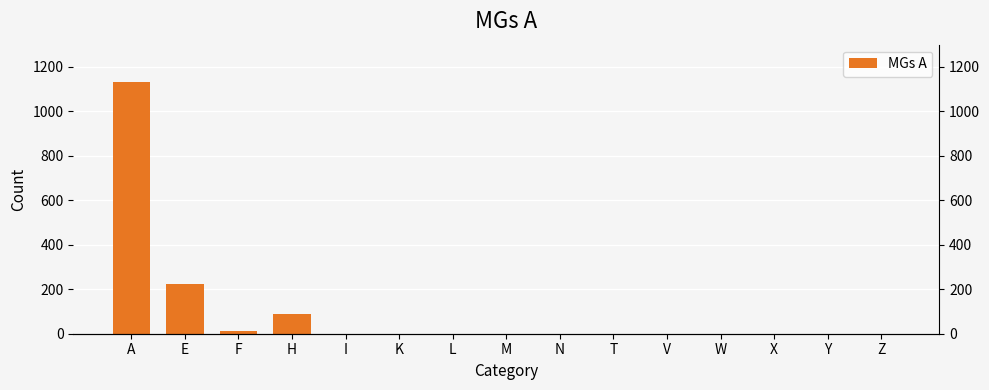

At which category does the chart reach its minimum across all series?

I